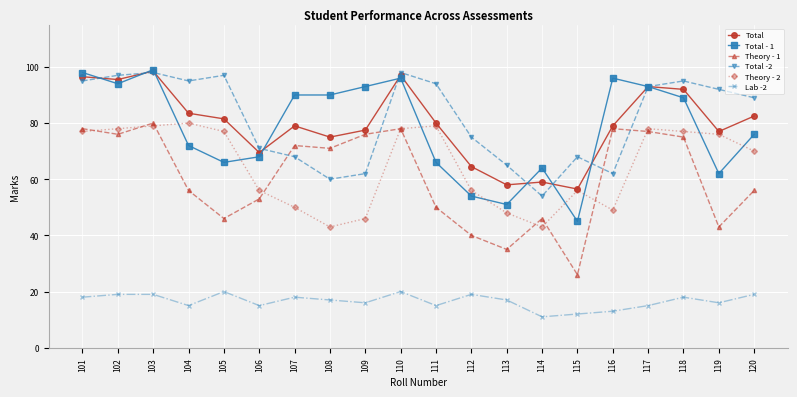

How many distinct data groups are displayed?

6